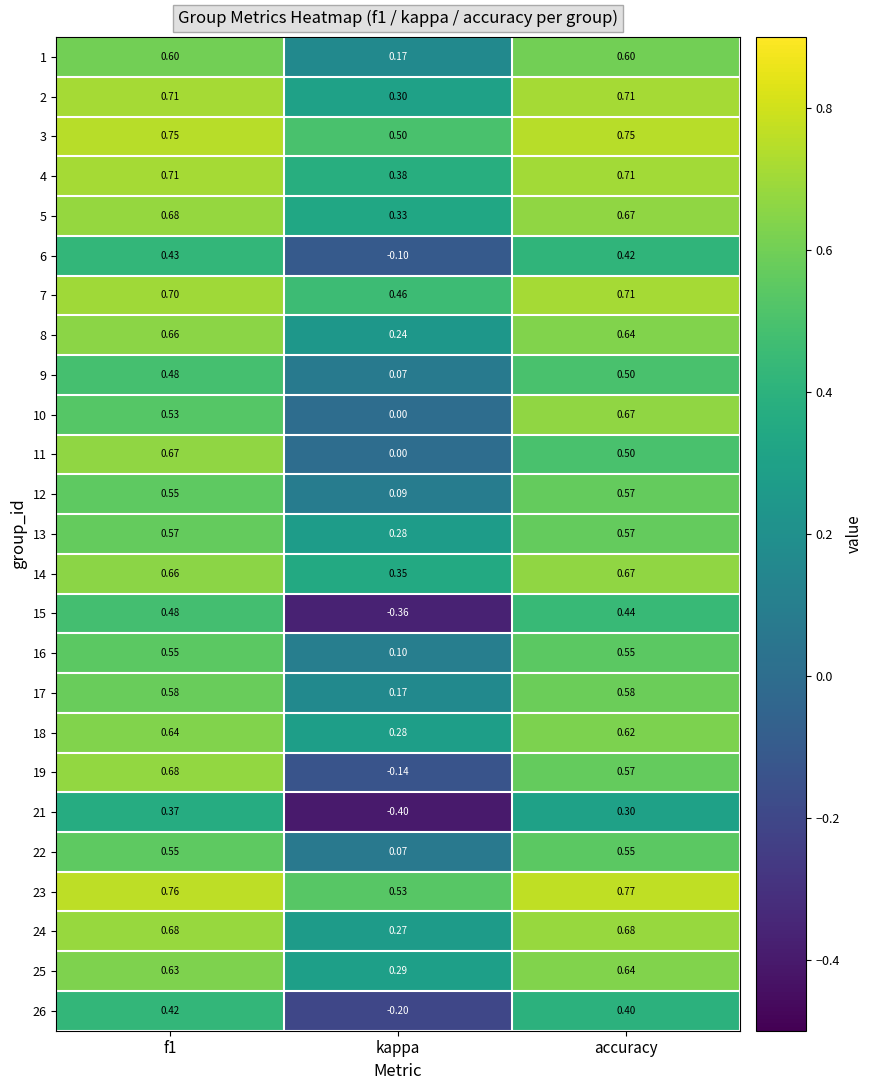

At which label is 14 closest to 0?

kappa